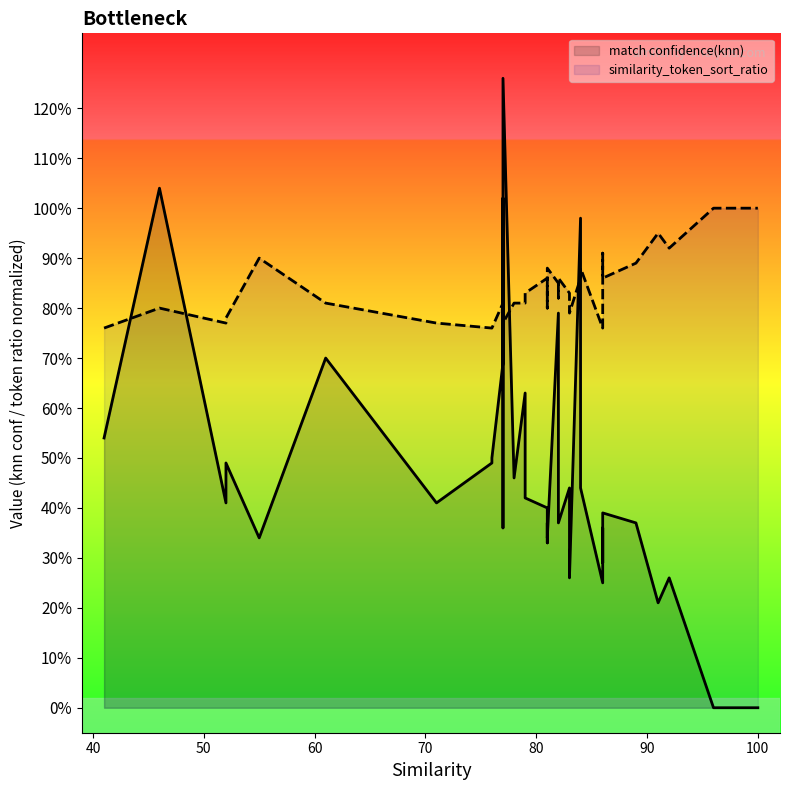

Is it true that similarity_token_sort_ratio equals 0.2 at 100?

False